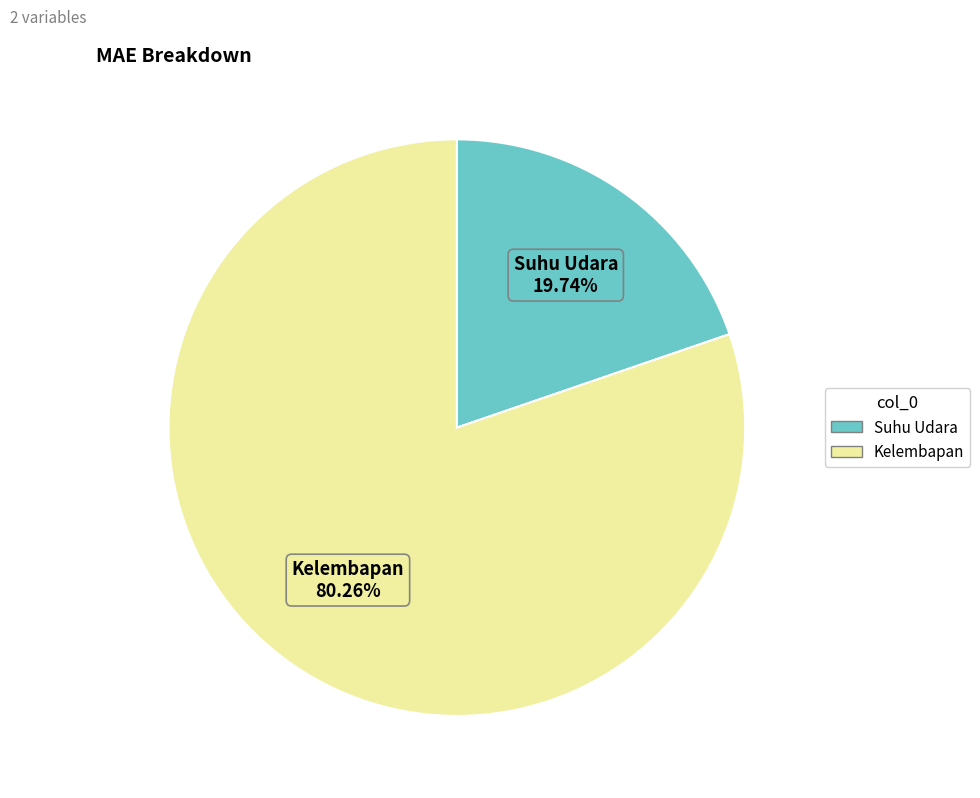

What portion of the pie excludes Kelembapan?

19.7%